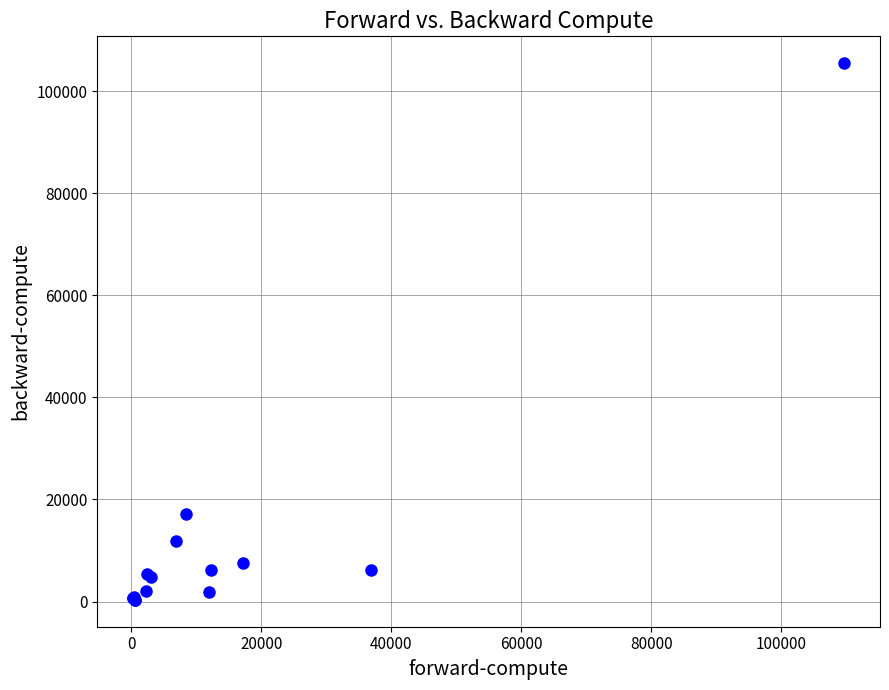

What Y value in the scatter plot is closest to 52920?

17121.5